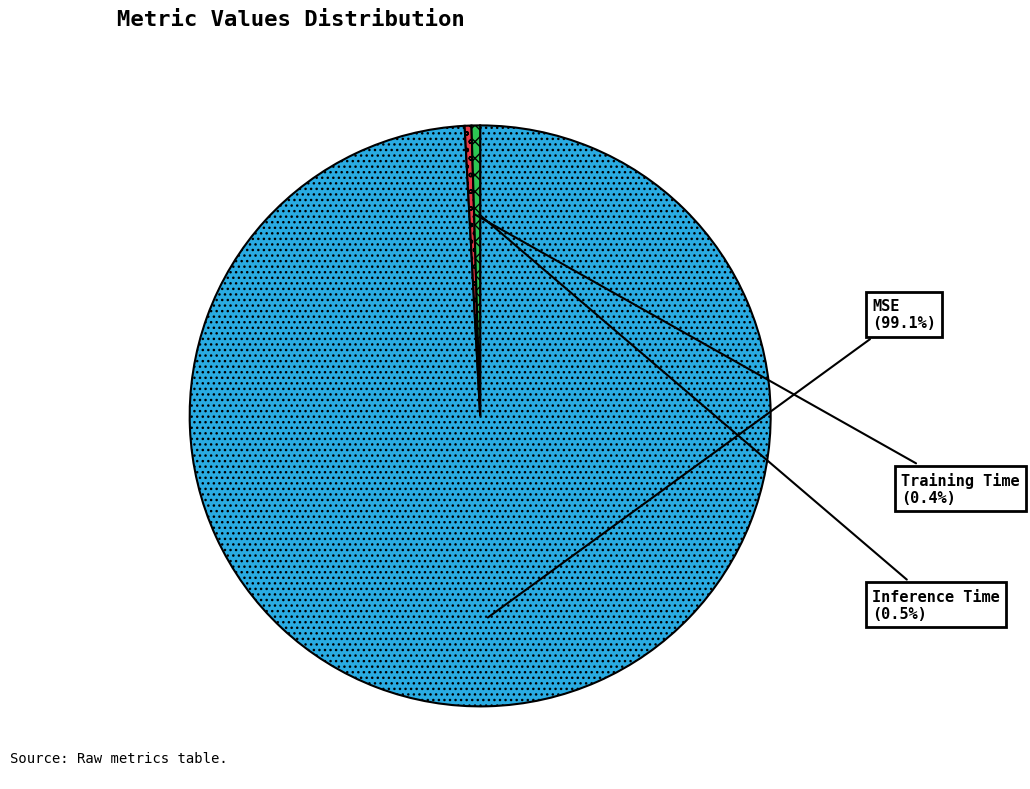

What percentage do MSE and Training Time together represent?

99.5%